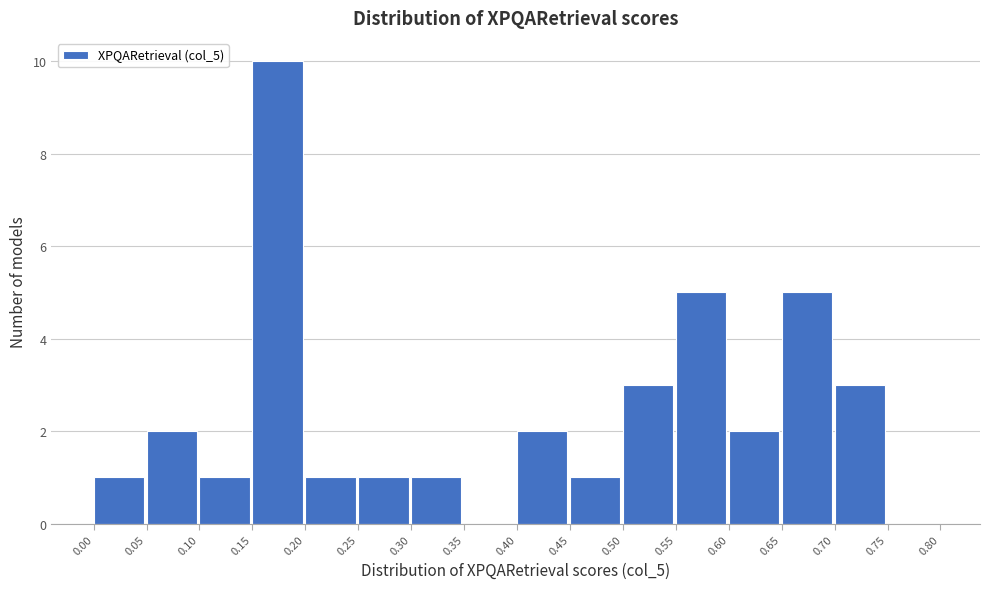

How tall is the bar that spans 0.60 to 0.65 on the x-axis? The values are not printed on the chart, so give them approximately, as read against the axis.

2